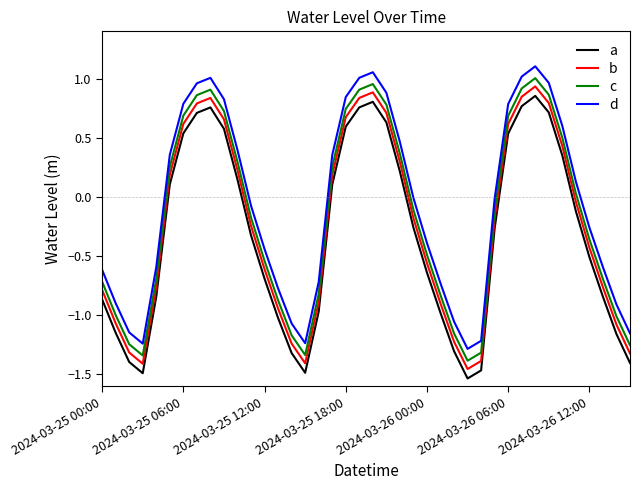

What is the difference between the maximum and minimum values in the d series?

2.4